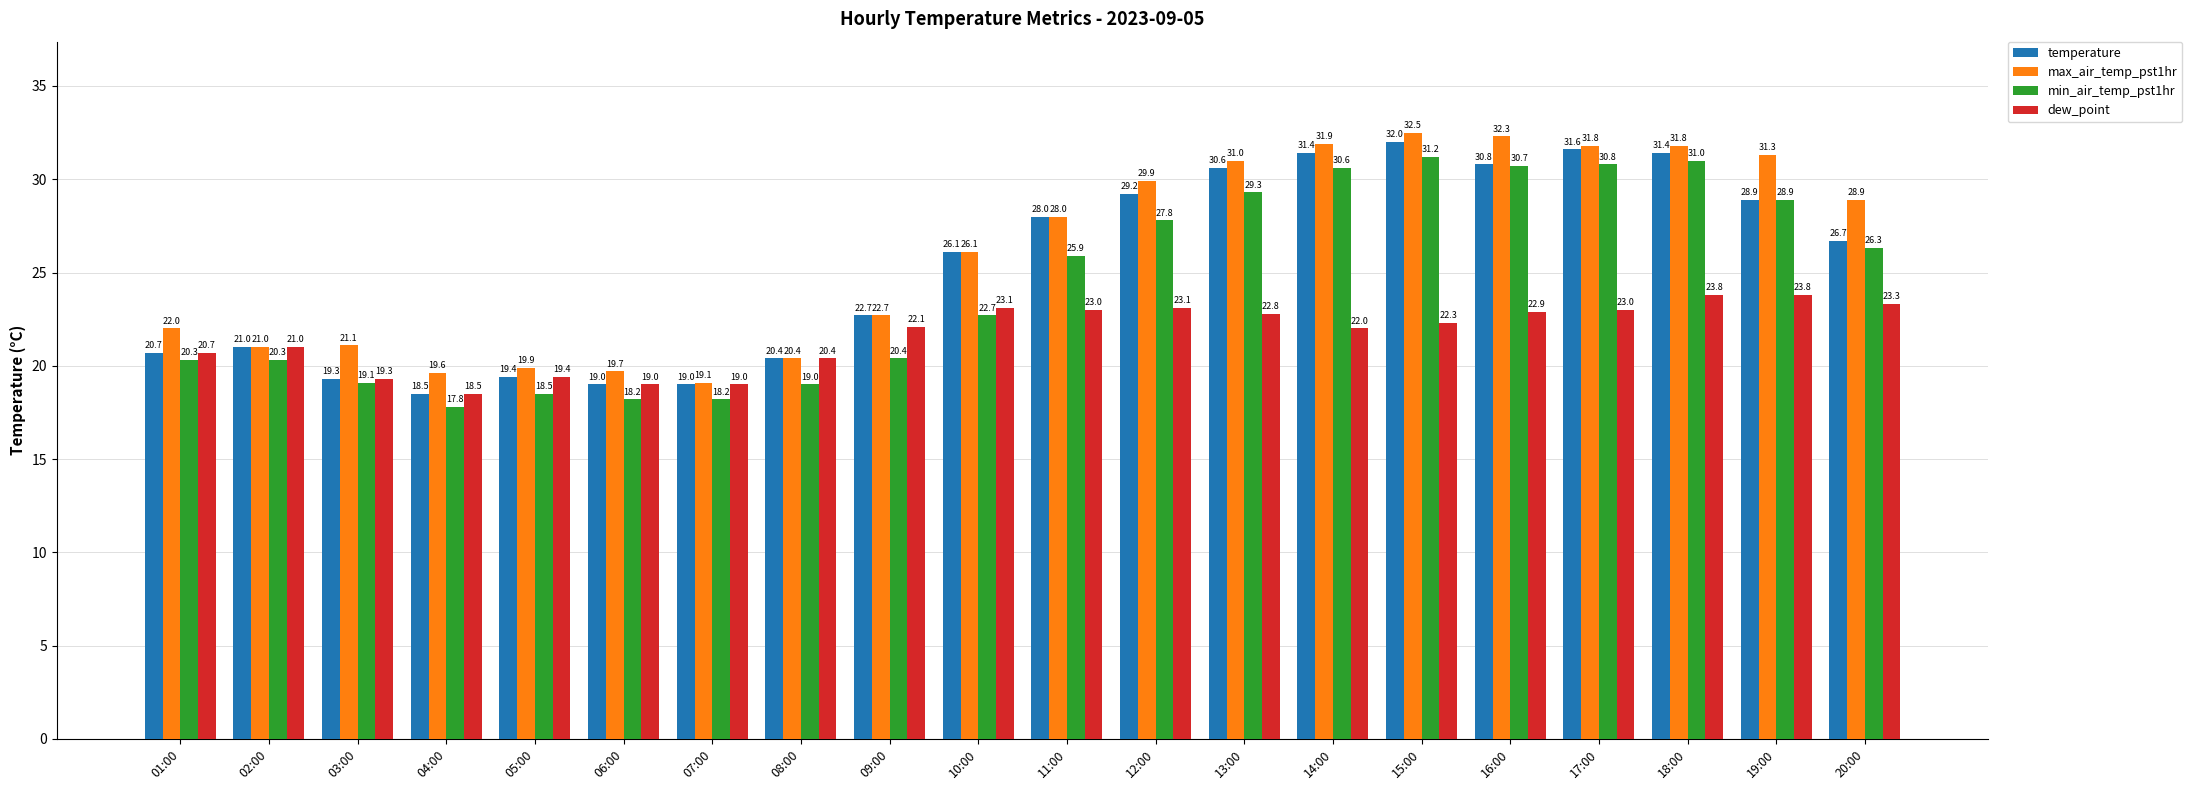

At which label does max_air_temp_pst1hr reach its minimum?

07:00